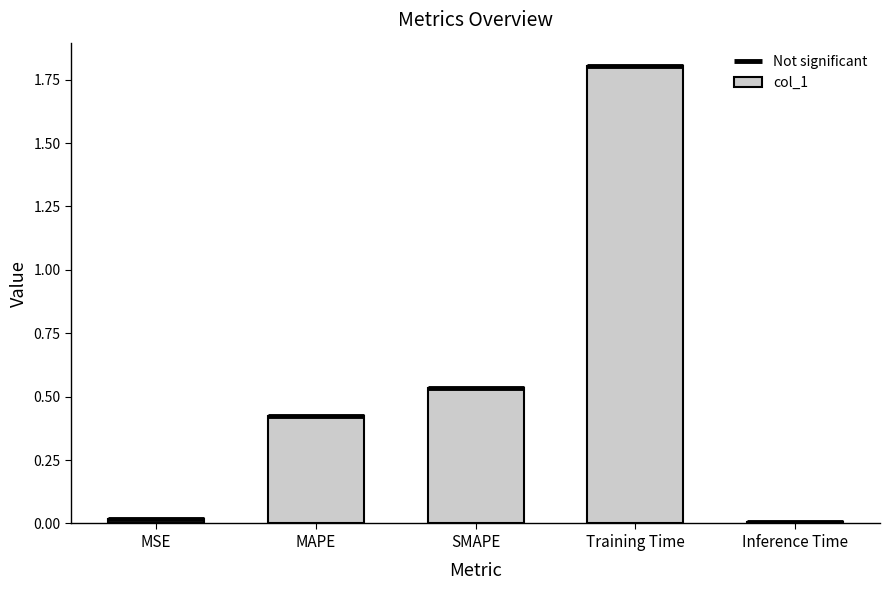

True or false: the data shows 0.1 at SMAPE.

False